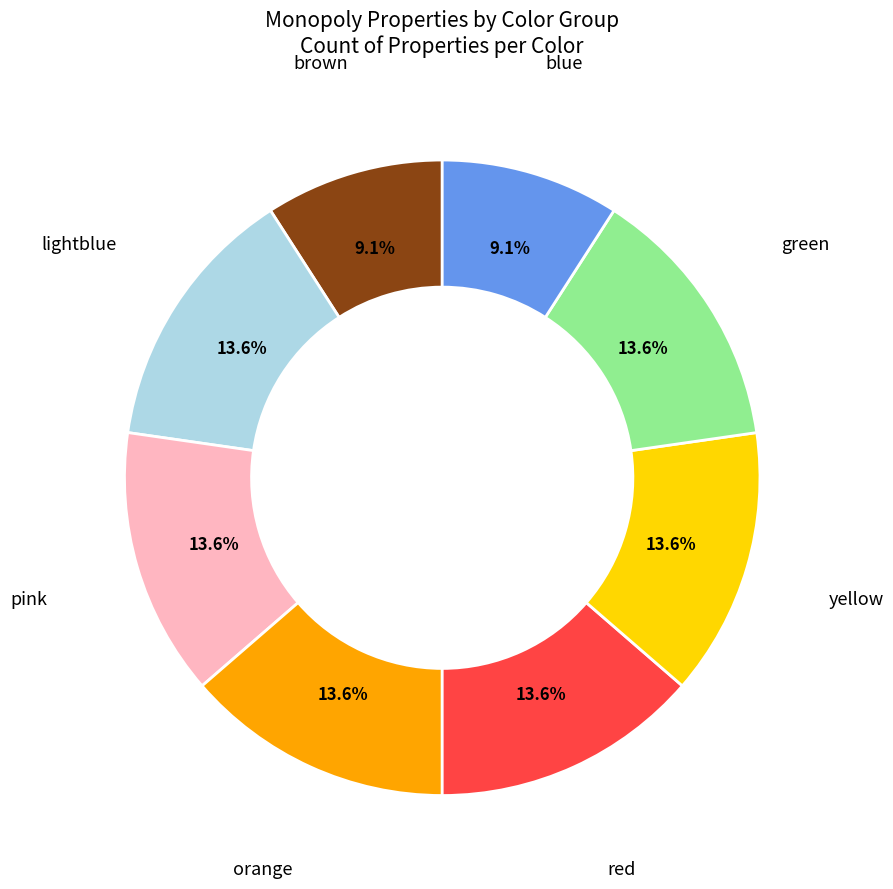

Is there any slice that represents more than half of the pie?

No